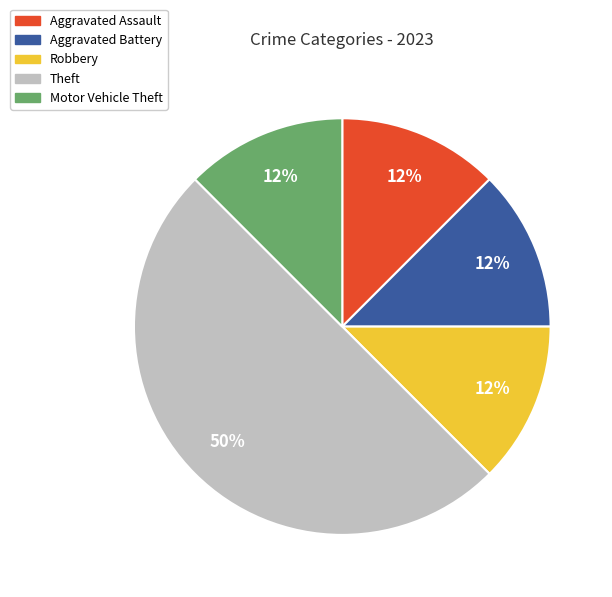

What is the largest slice in the pie chart?

Theft